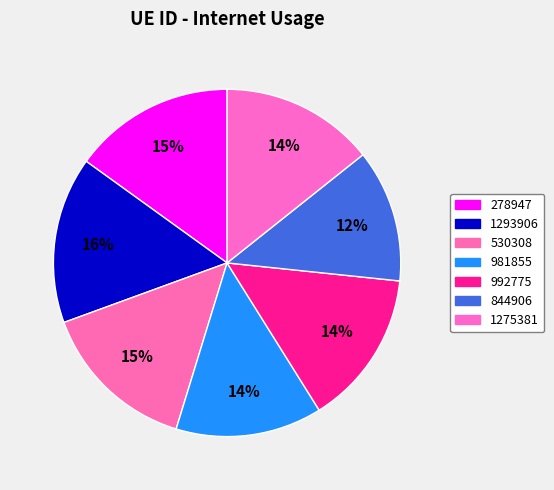

True or false: 992775 accounts for 6% of the total.

False